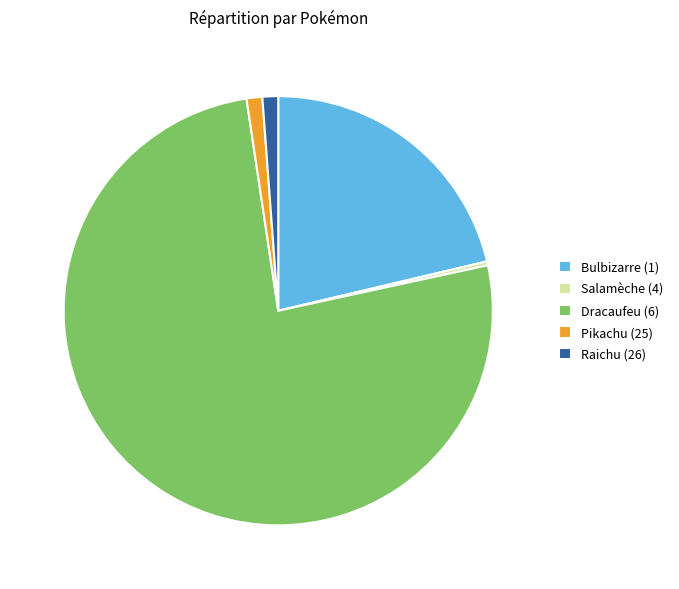

Which slice represents more than half of the pie?

Dracaufeu (6)